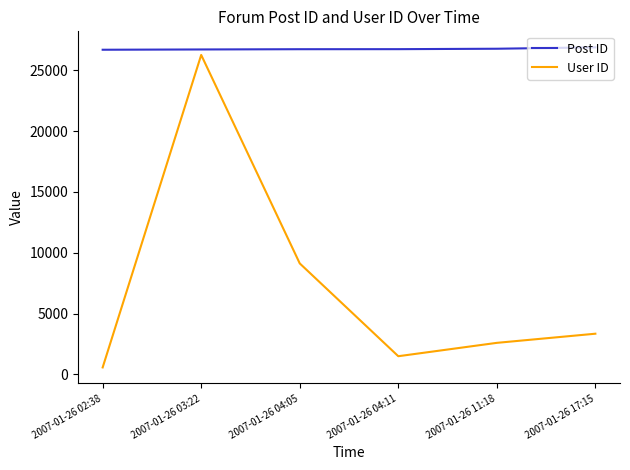

At 2007-01-26 11:18, list the series in order from smallest to largest.

User ID, Post ID